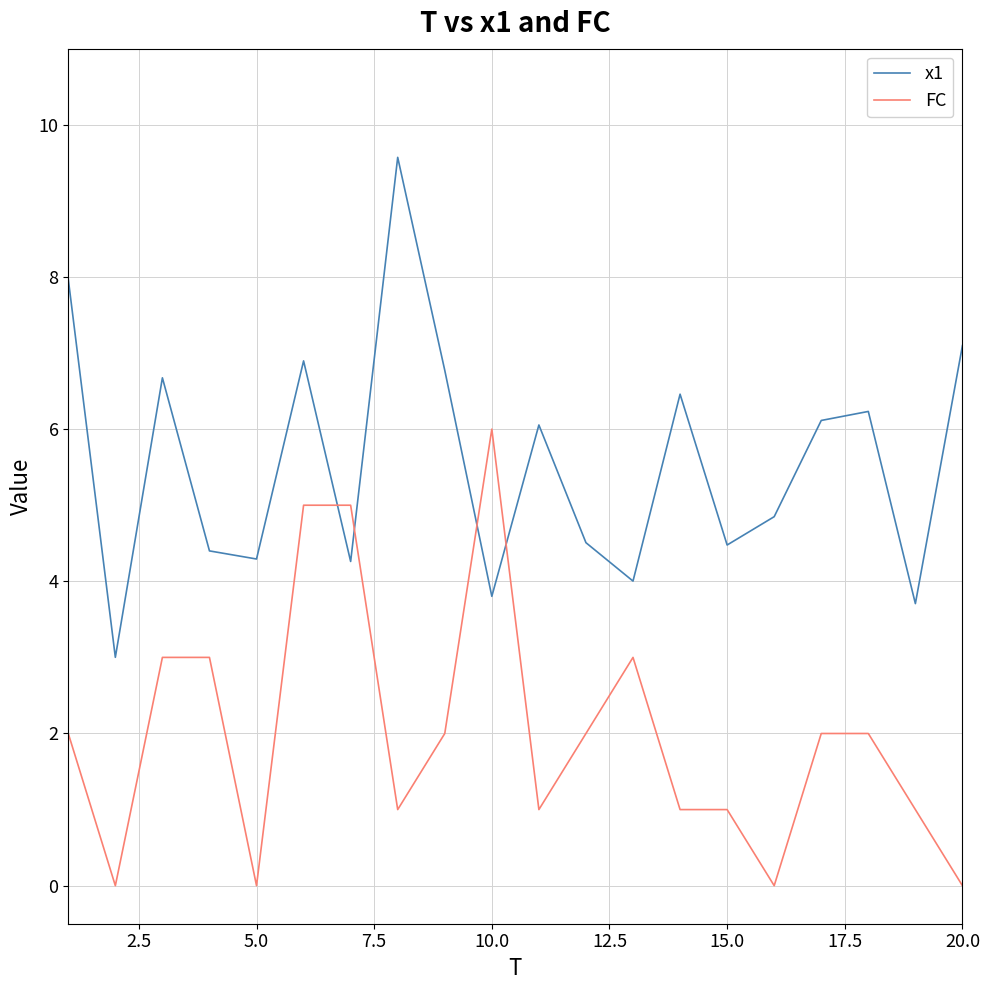

What is the difference between the maximum and minimum values in the FC series?

6.0